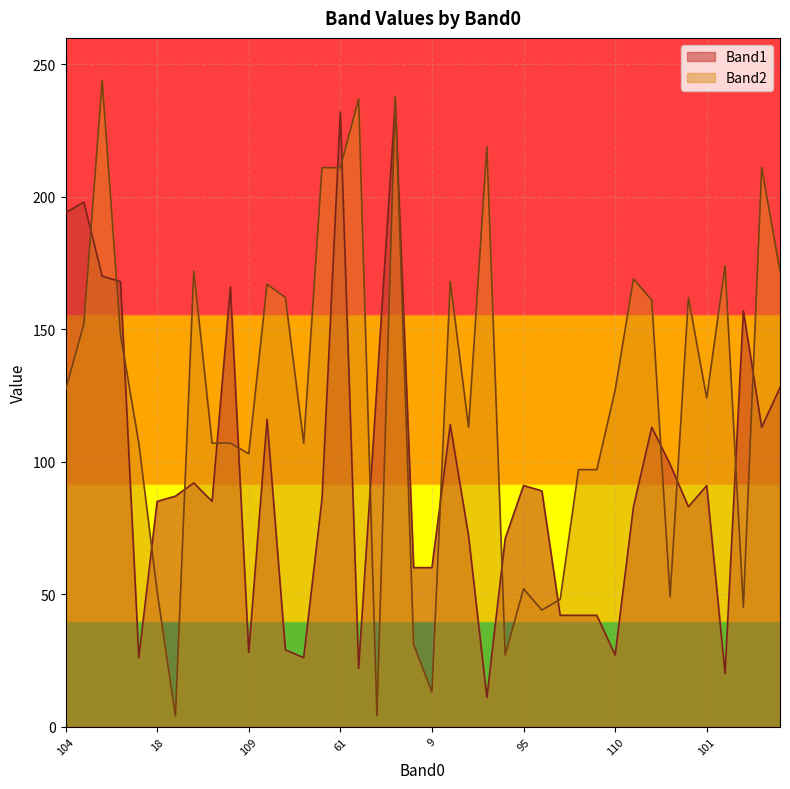

What is the maximum value for Band1?

236